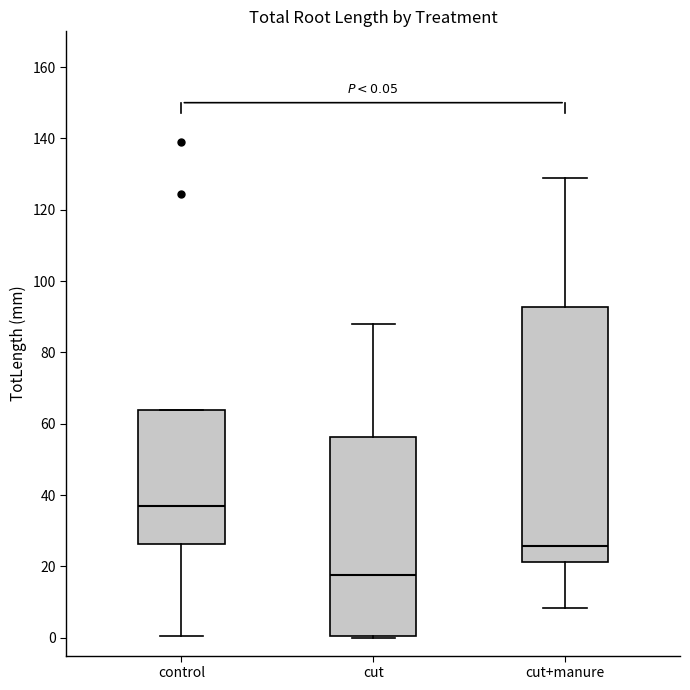

Comparing the boxes themselves (not the whiskers), which one is the tallest?

cut+manure